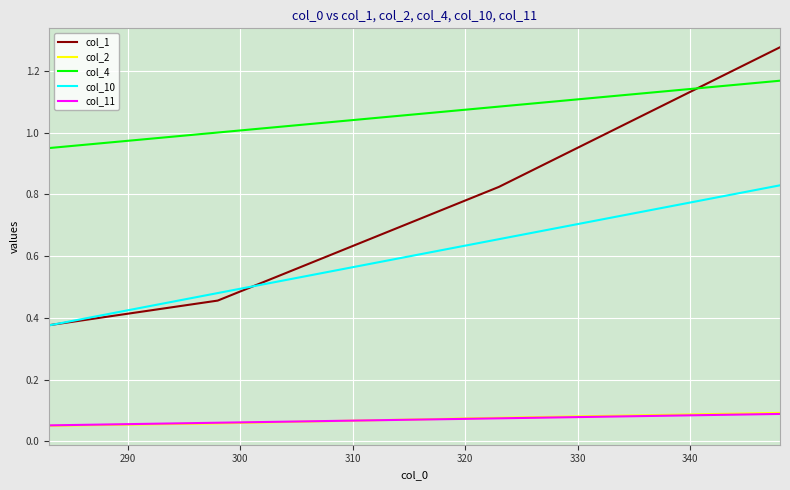

At how many categories does at least one series exceed 0?

4